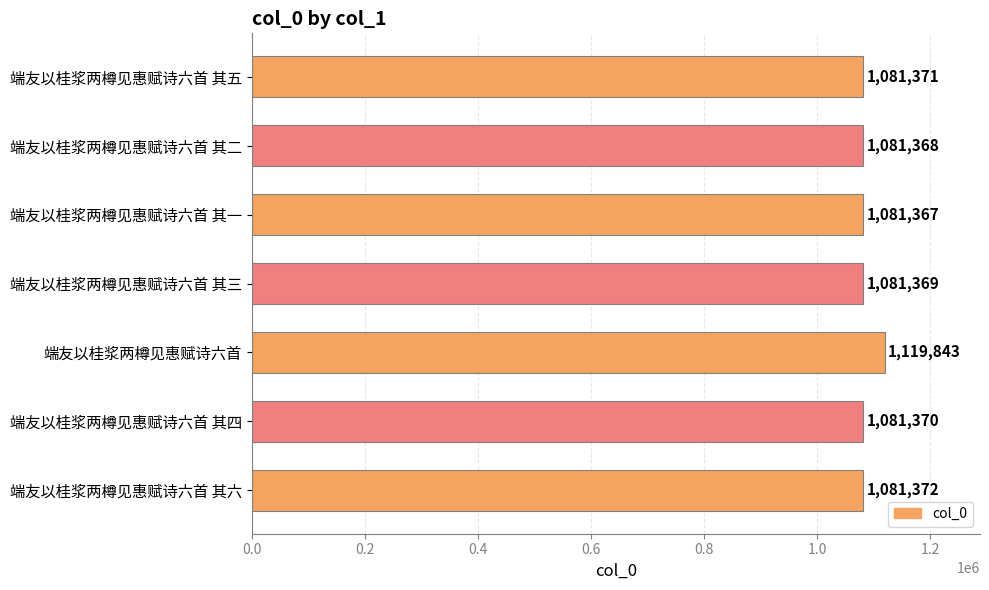

The chart shows a value of 305282 at 端友以桂浆两樽见惠赋诗六首. True or false?

False